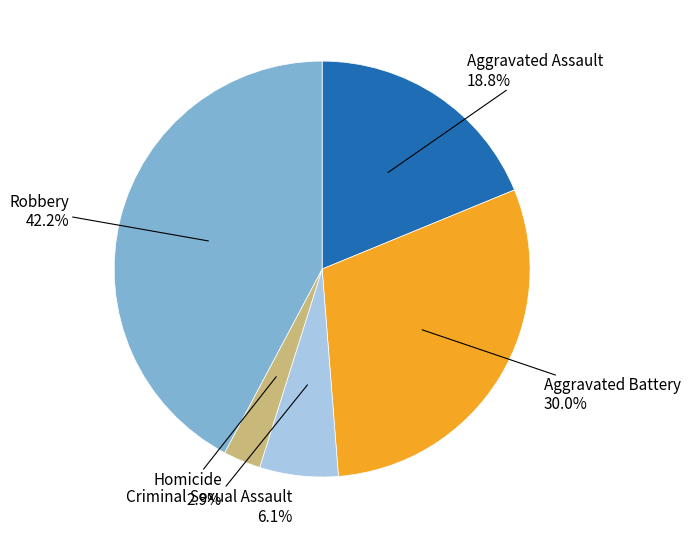

Does any single category account for the majority?

No